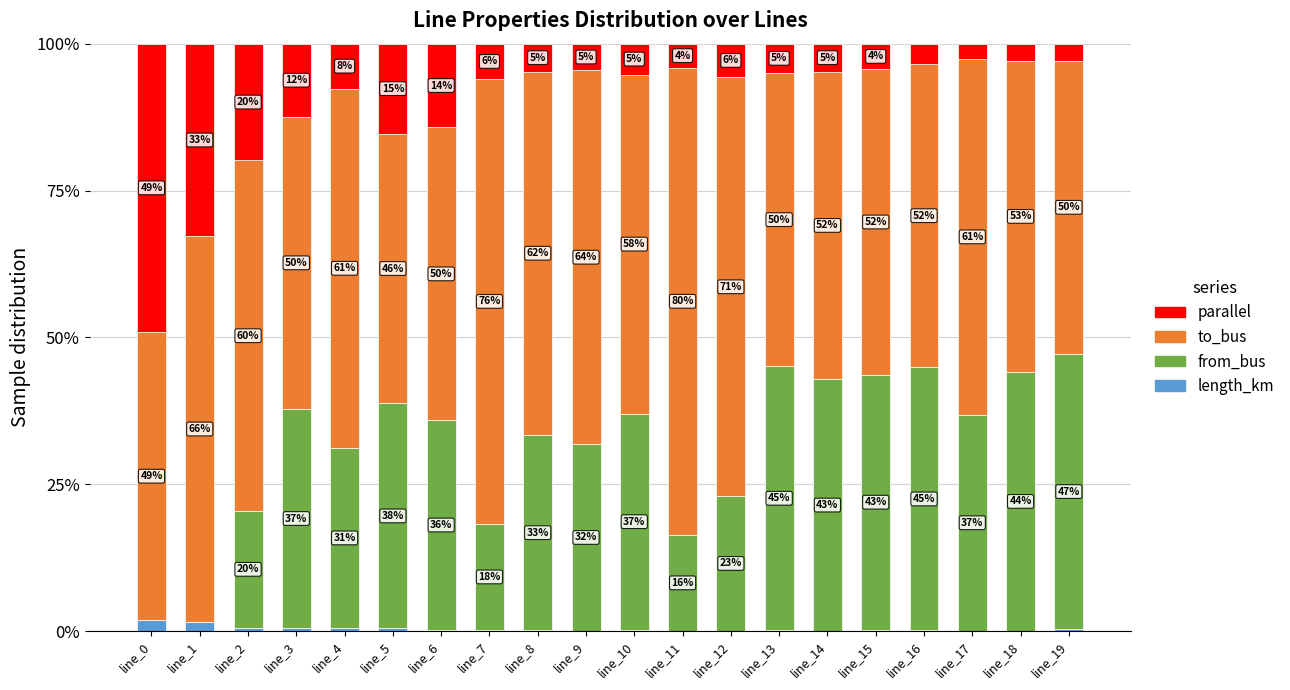

Are the bars horizontal?

No